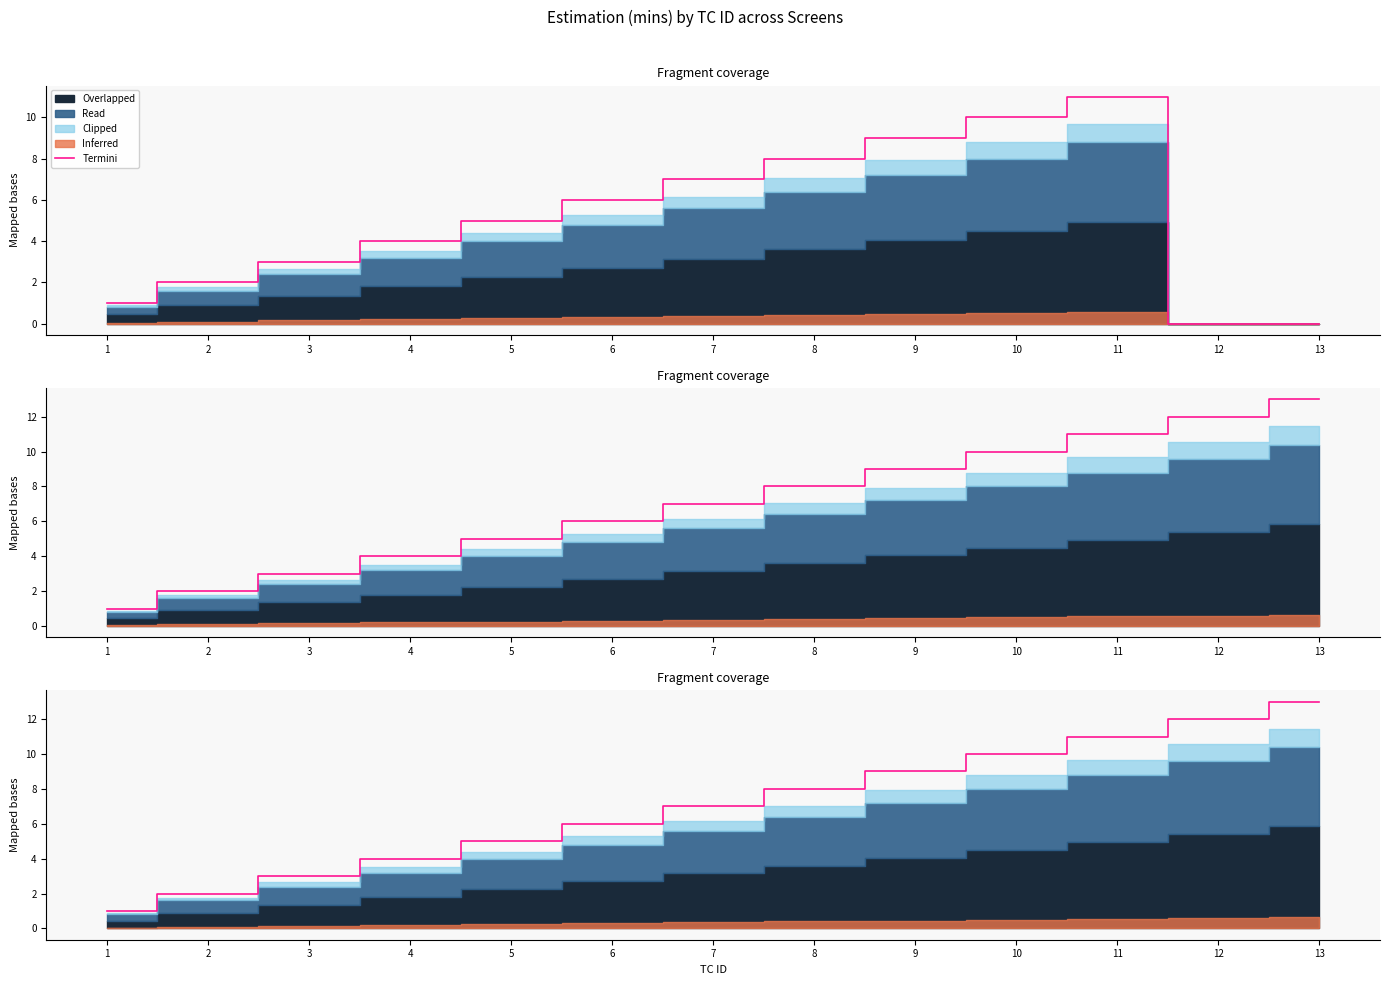

True or false: the data shows 2 at 4.

False